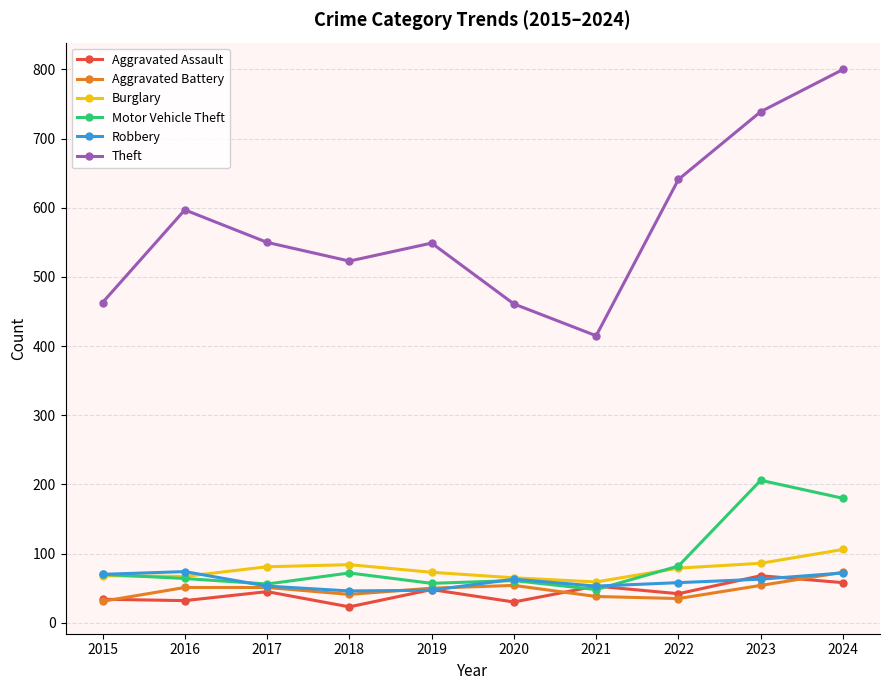

What is the lowest value of the Robbery series?

46